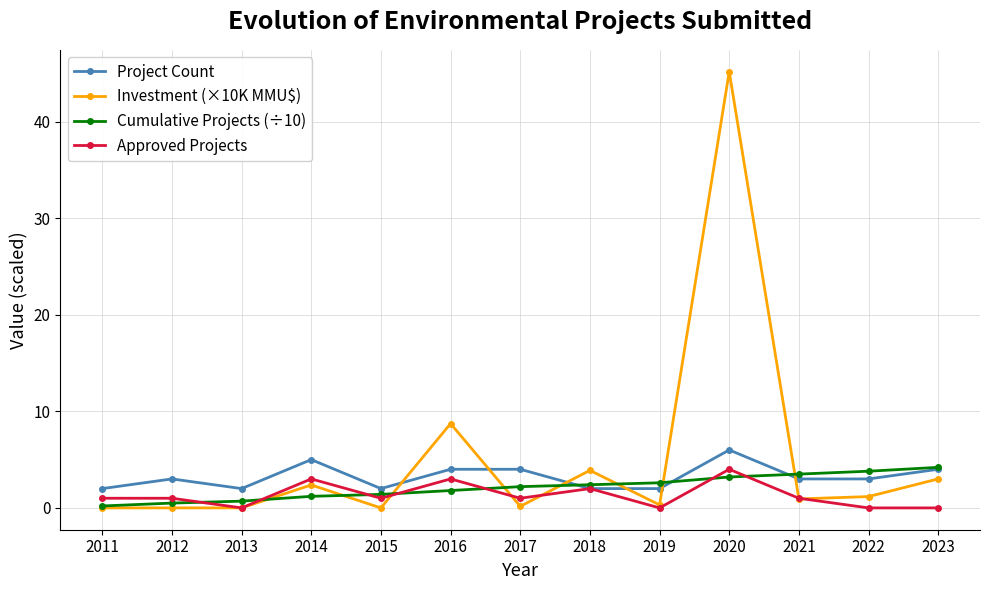

Rank the series by their average value, from lowest to highest.

Approved Projects, Cumulative Projects (÷10), Project Count, Investment (×10K MMU$)